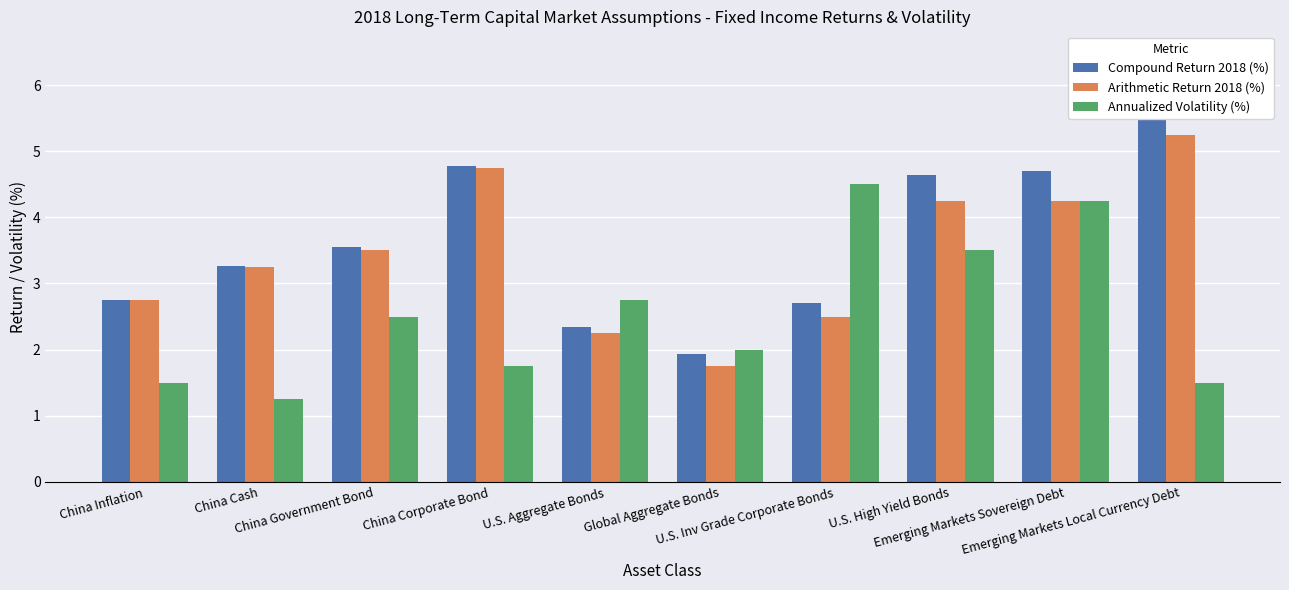

What is the total value across all series at Emerging Markets Local Currency Debt?

12.7